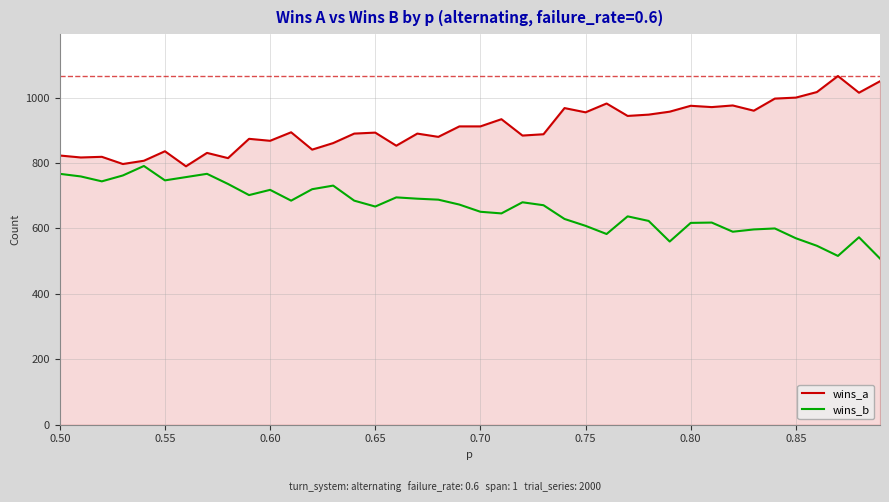

List the series in order of their peak value, highest first.

wins_a, wins_b